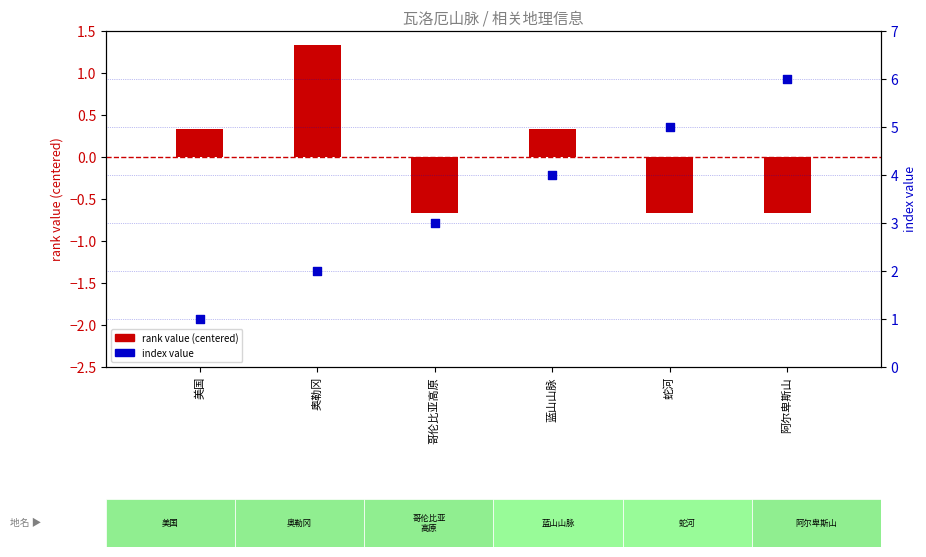

Which series reaches the minimum Y coordinate?

rank value (centered)